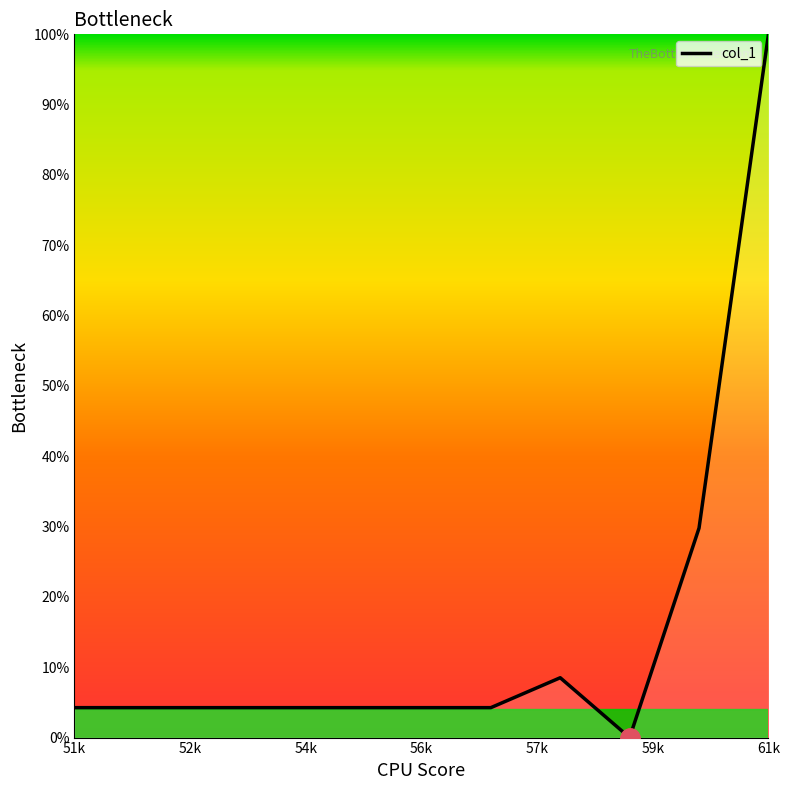

What is the difference between the maximum and minimum values?

100.0